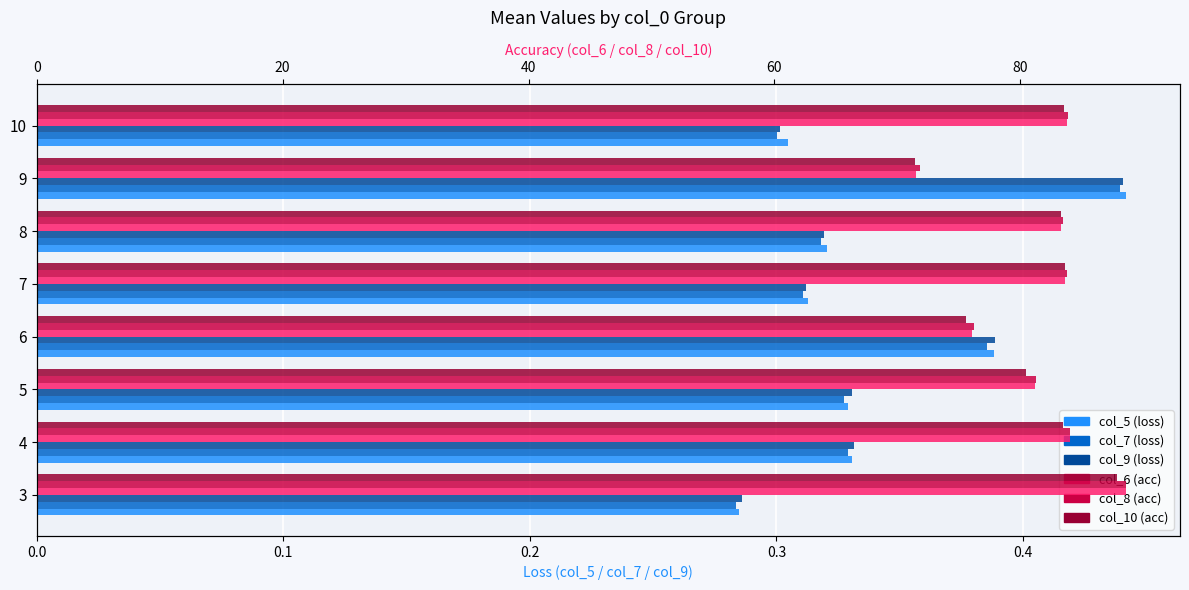

What is the difference between the highest and lowest values at 7?

83.5